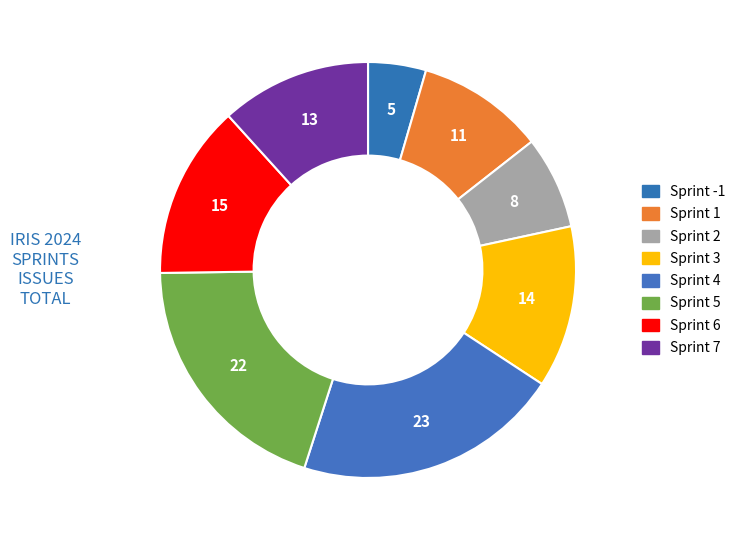

How many slices are in this pie chart?

8